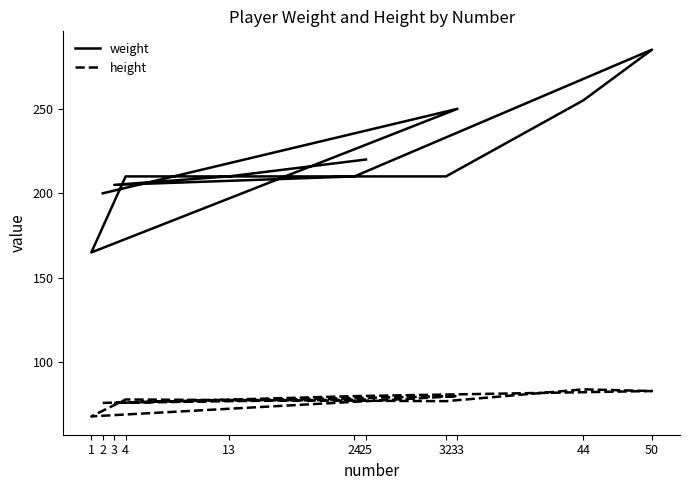

At which label is height closest to 76?

3